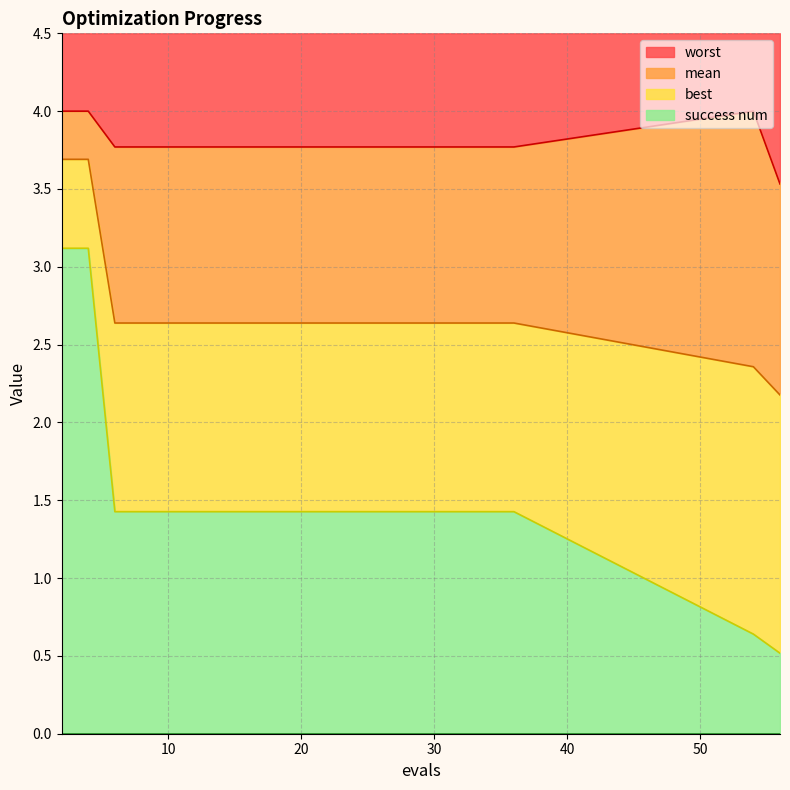

What is the value of the worst point at the 10th from the left?

3.8